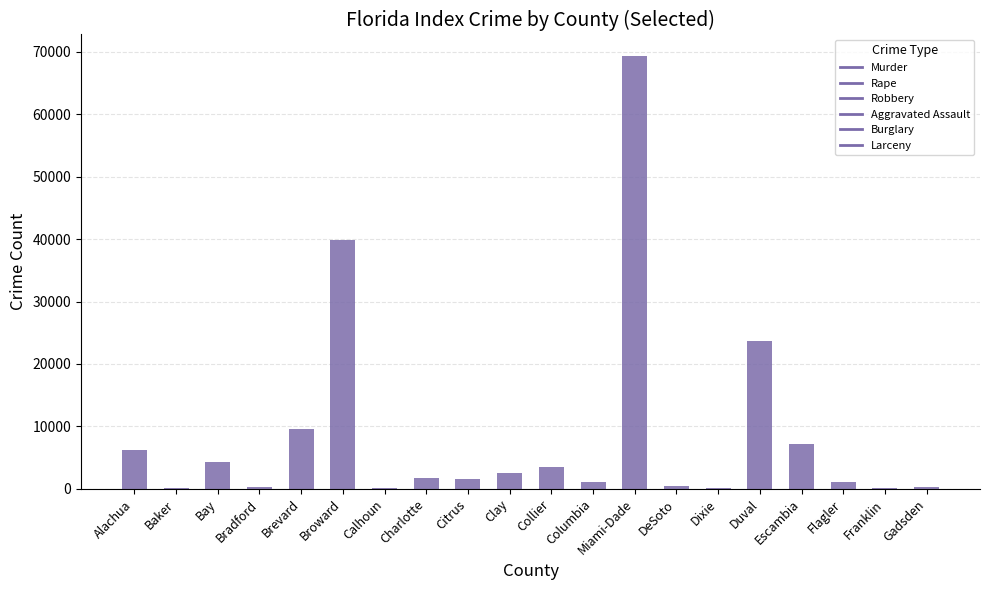

At which category does the chart reach its peak across all series?

Miami-Dade